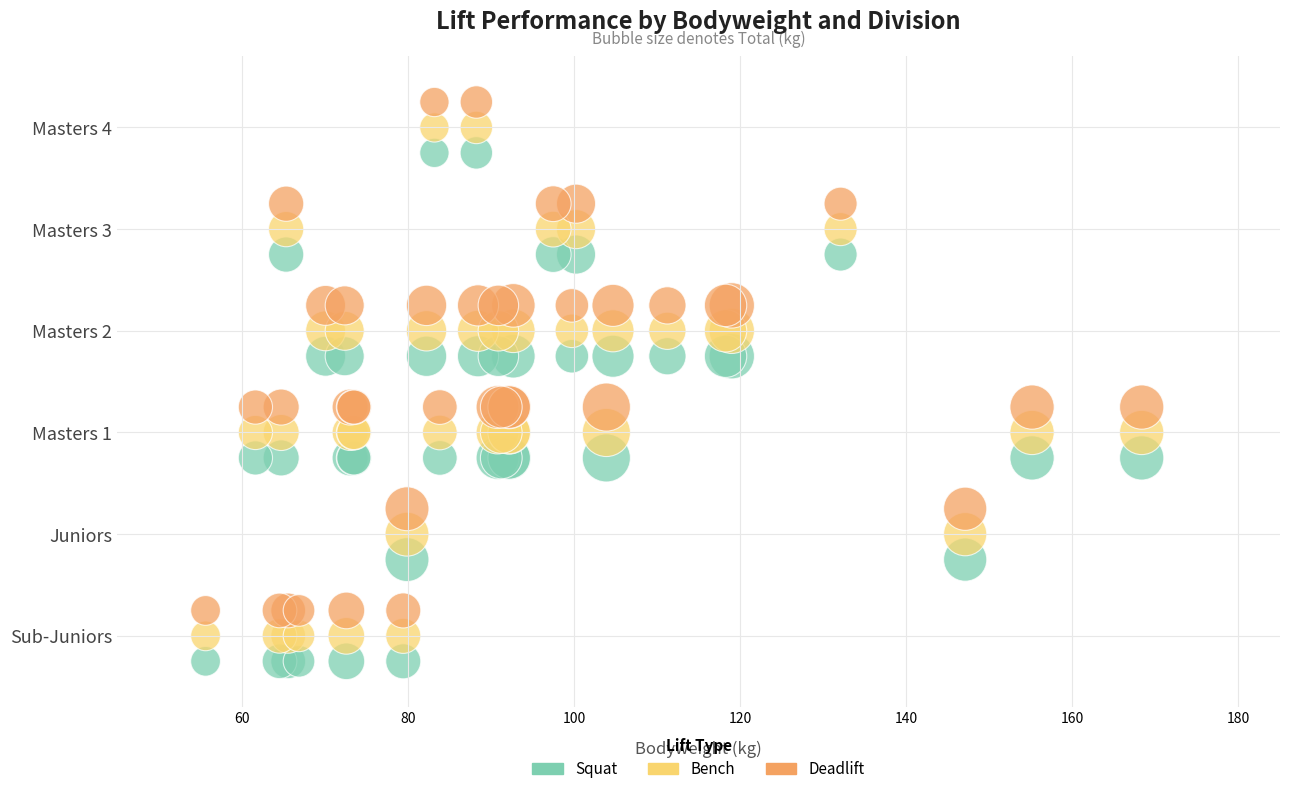

What are all the series names shown in the legend?

Squat, Bench, Deadlift